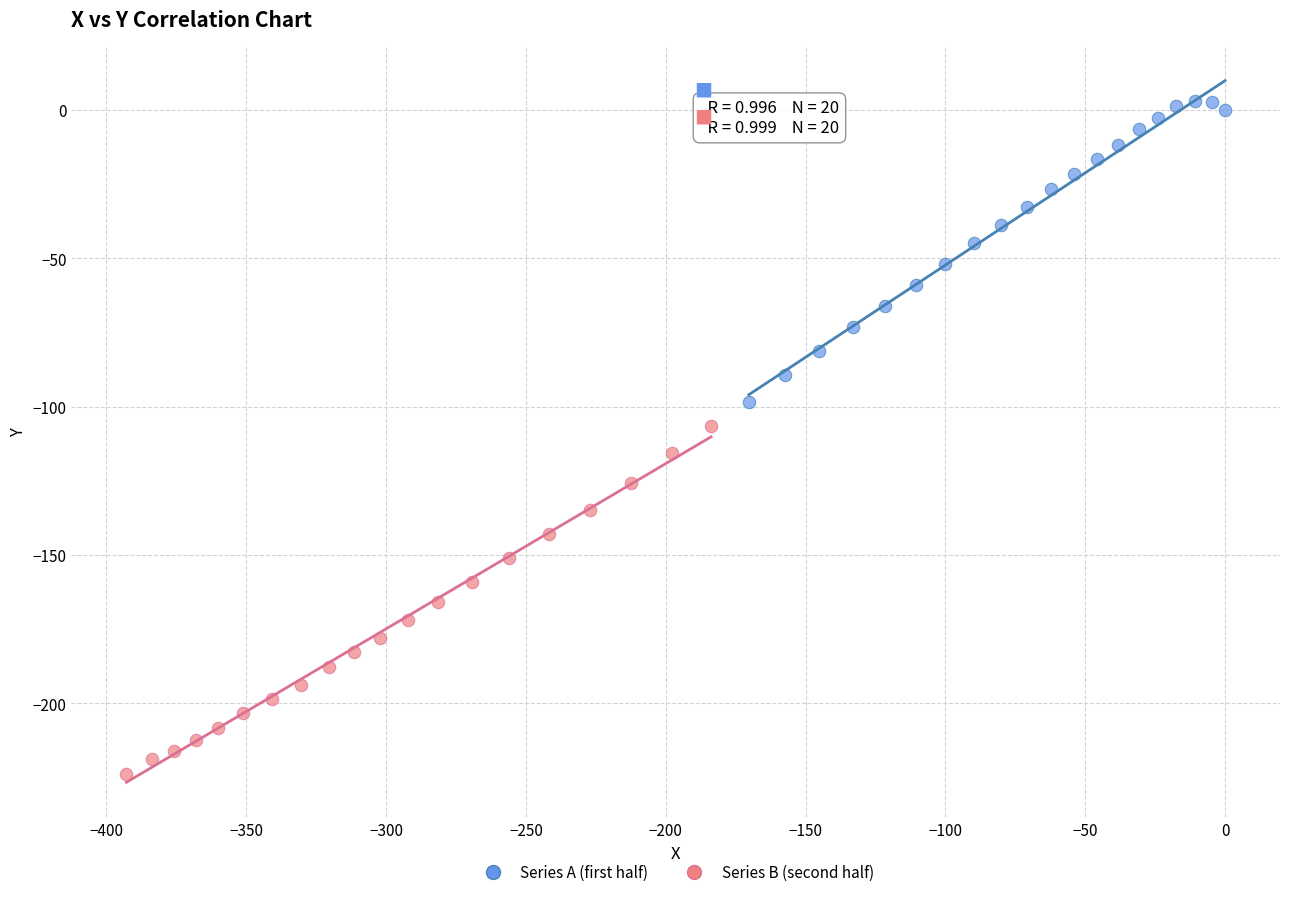

Which series contains the highest Y value?

Series A (first half)